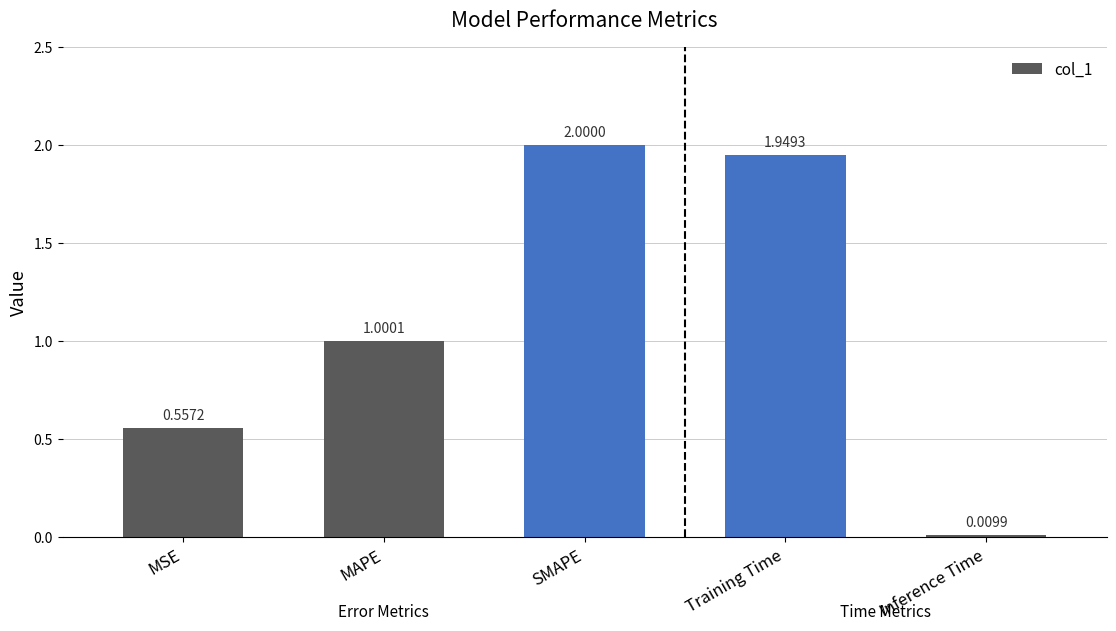

What is the change in value from Training Time to Inference Time?

-1.9